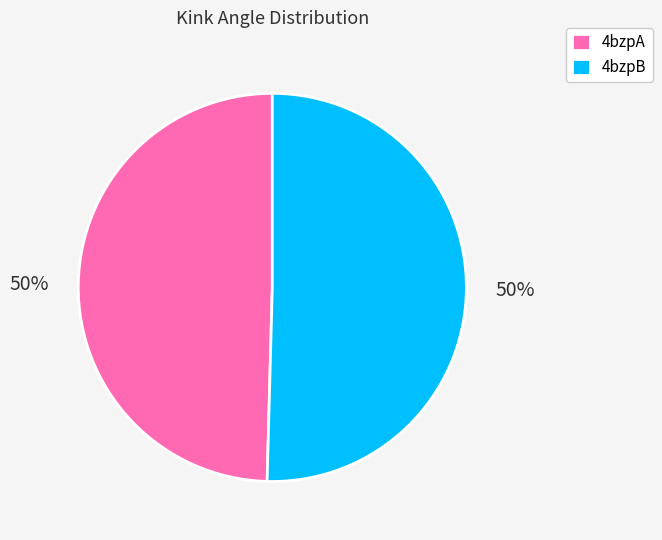

What is the ratio of the value at 4bzpB to the value at 4bzpA?

1.0